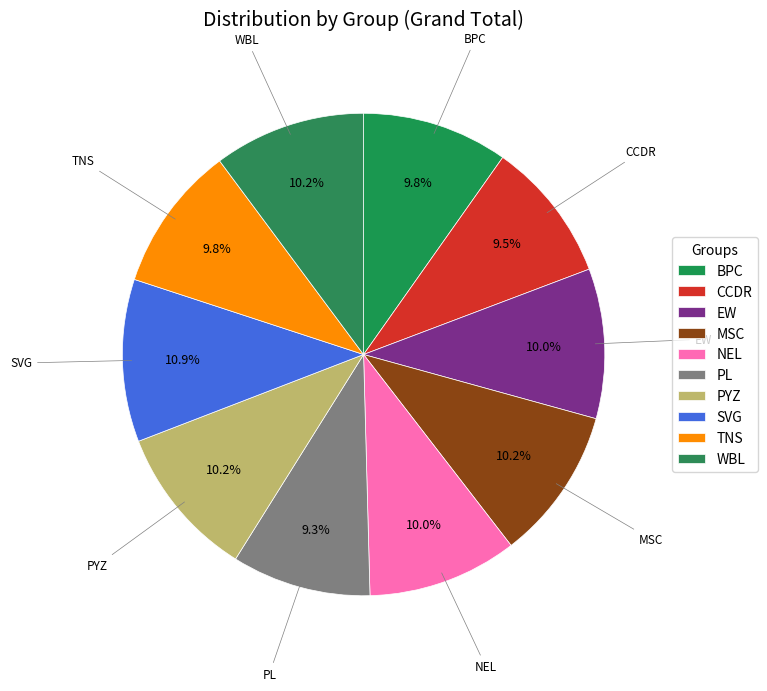

To the nearest percent, what percentage of the pie is SVG?

11%